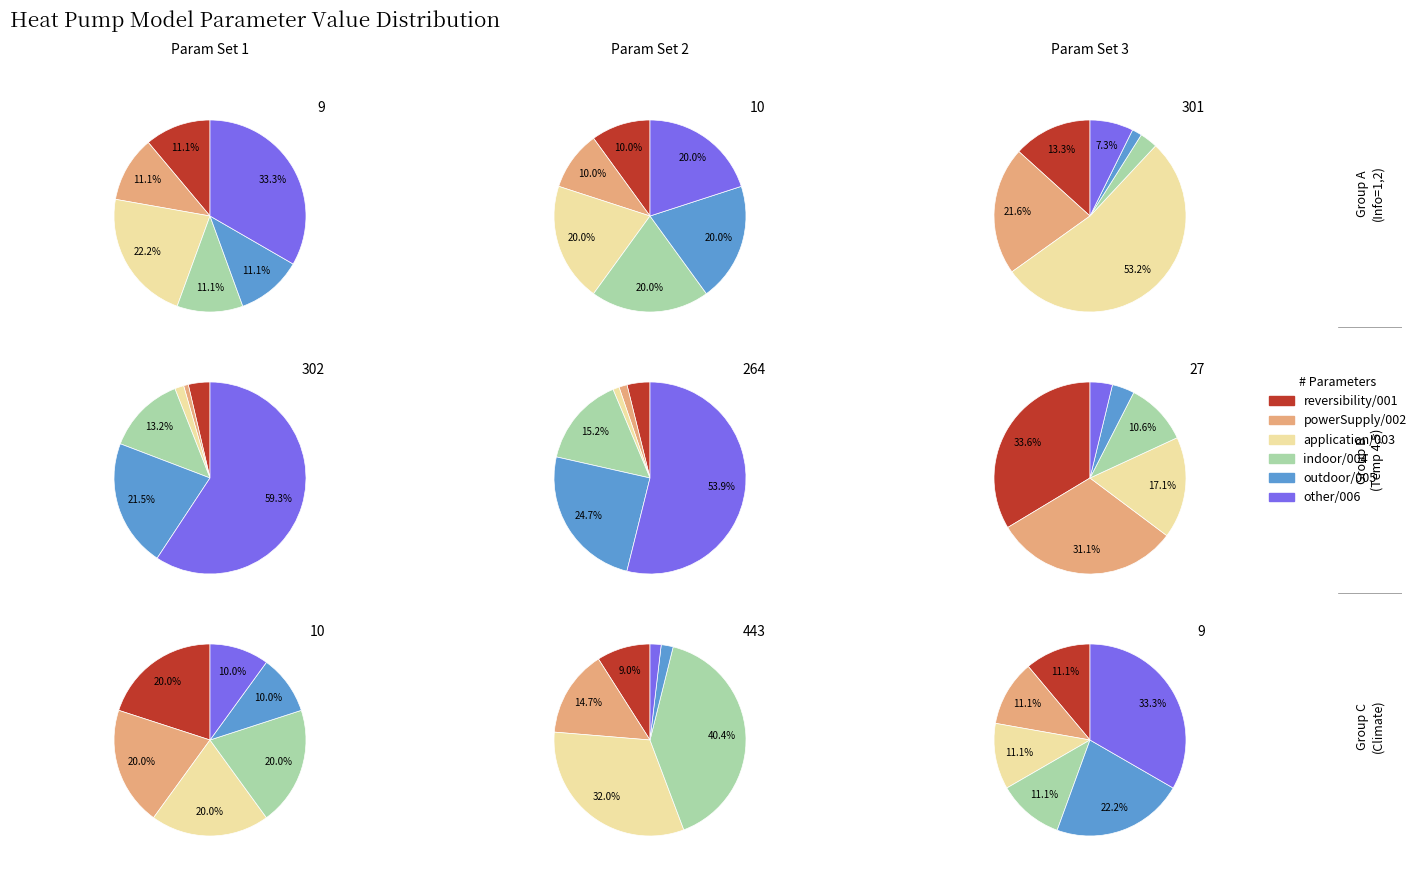

To the nearest percent, what is the difference between the indoor and hpType_other slice percentages?

22%